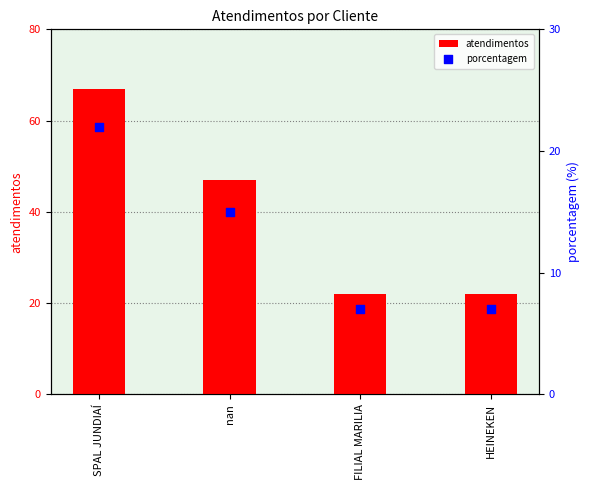

Is the value of atendimentos at SPAL JUNDIAÍ greater than the value of porcentagem at FILIAL MARILIA?

Yes